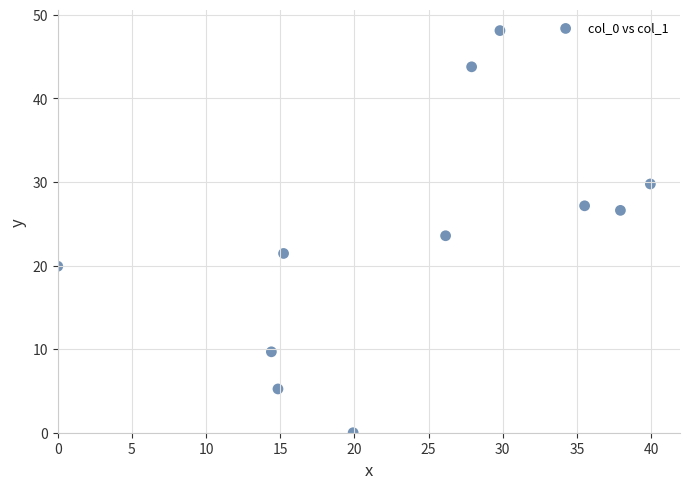

What is the average X value?

23.8